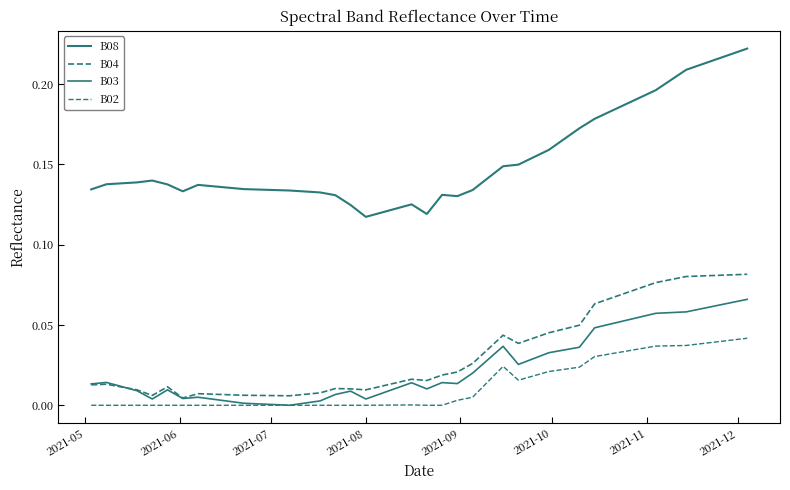

Rank the series by their maximum value, from lowest to highest.

B02, B03, B04, B08